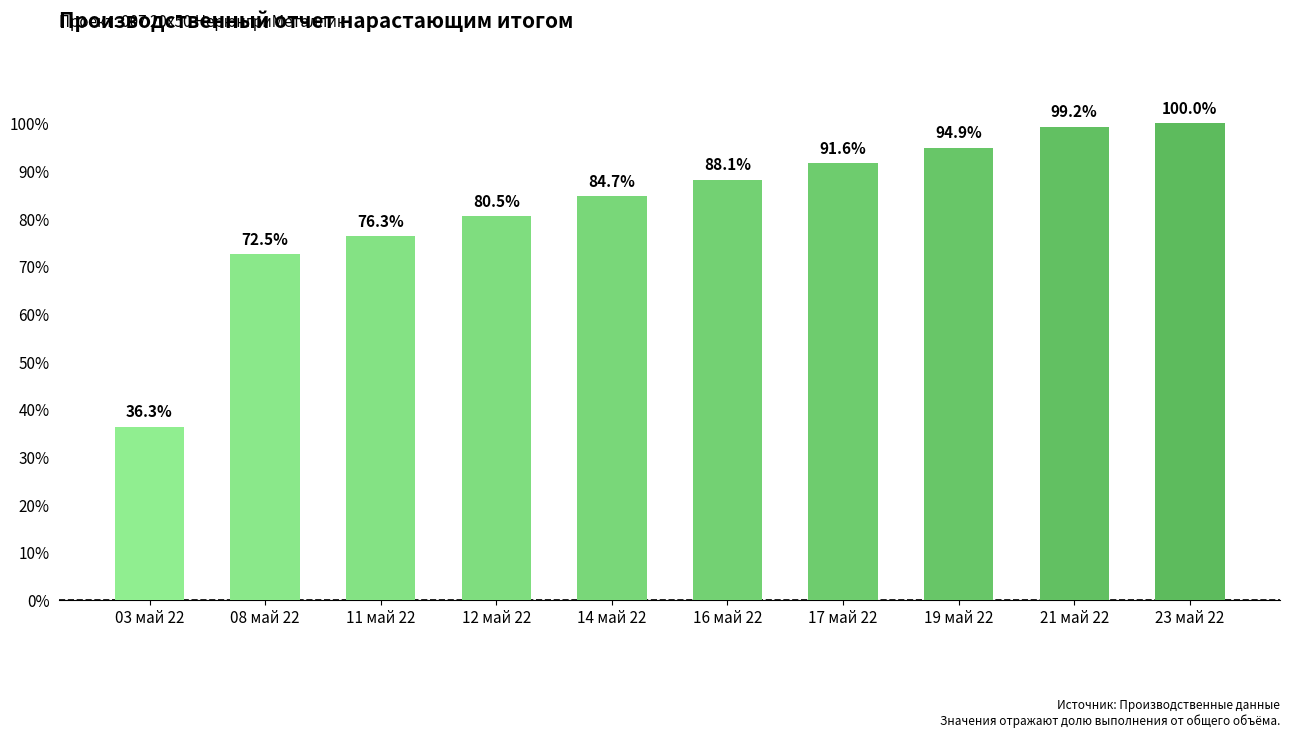

What is the label of the 8th bar from the left?

19 май 22